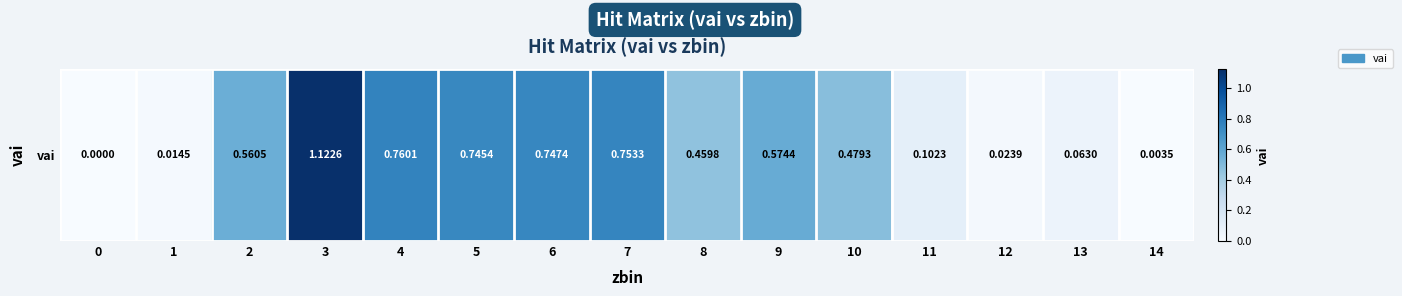

The value at 1 is 0.0. True or false?

False